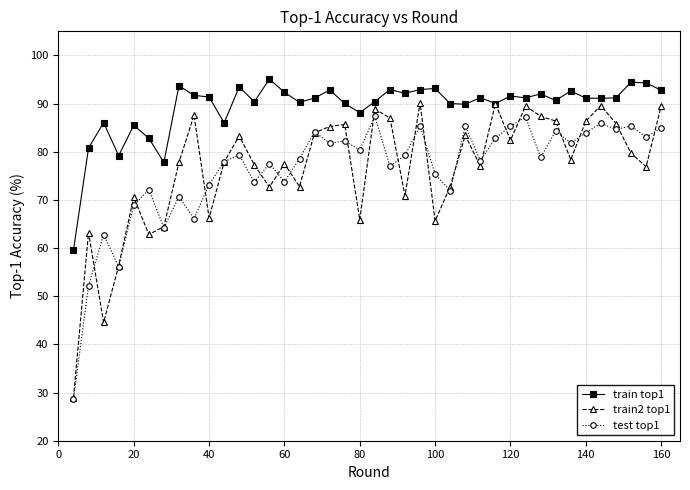

What is the minimum value for train top1?

59.6